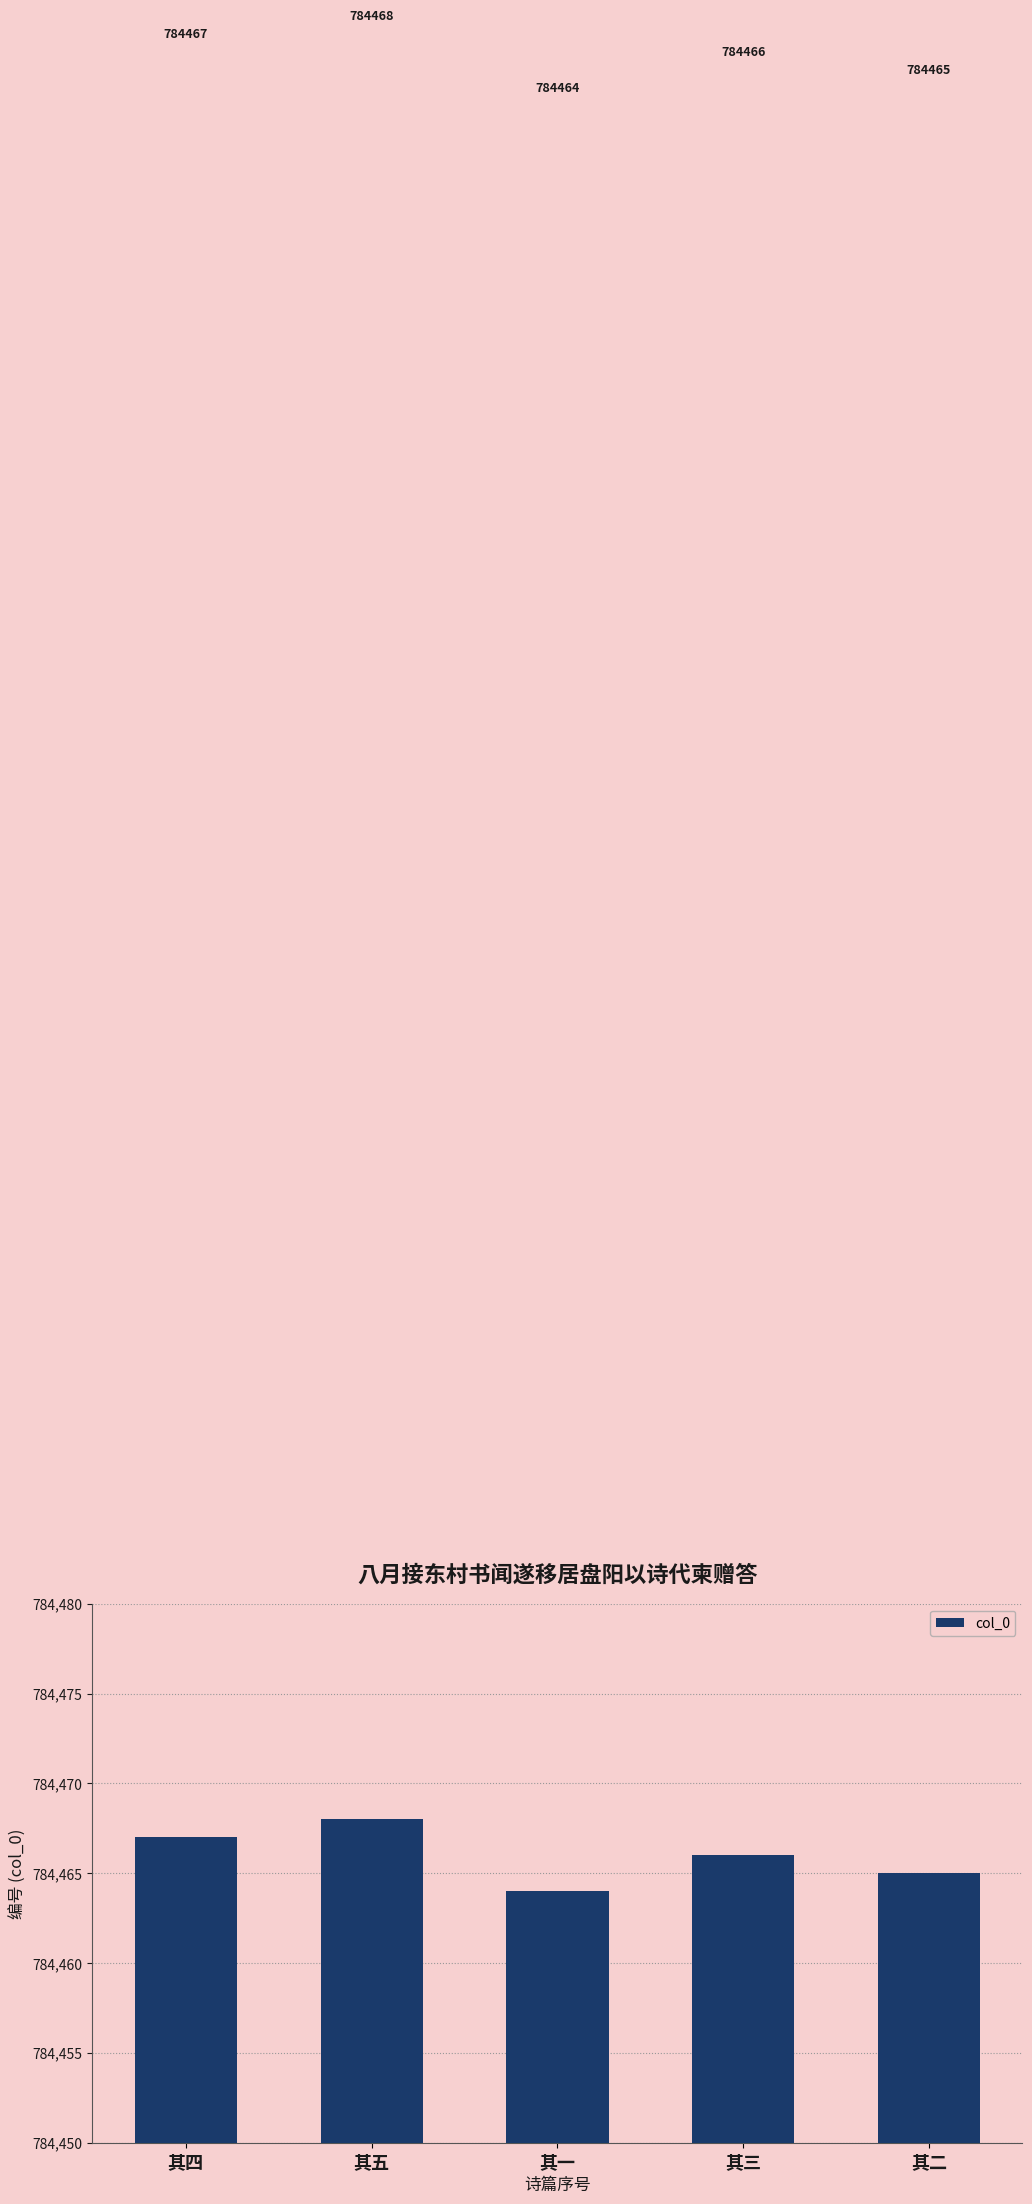

What is the value of the 5th bar from the left?

784465